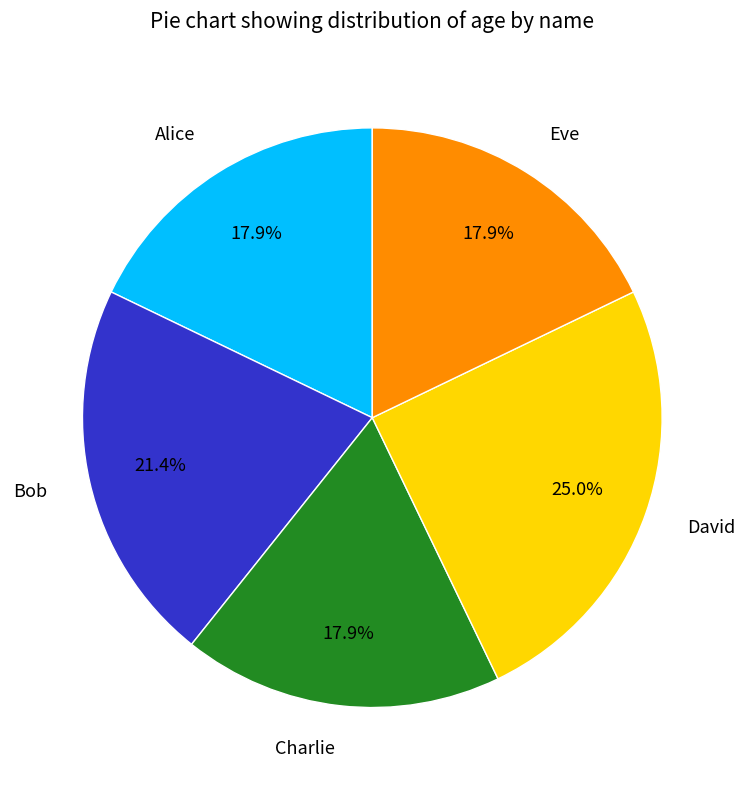

To the nearest percent, what percentage of the pie is Bob?

21%